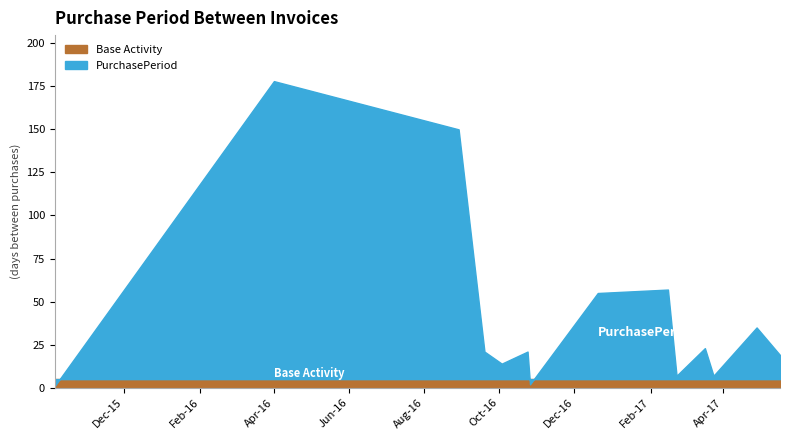

The value at 2016-04-01 is 178. True or false?

True